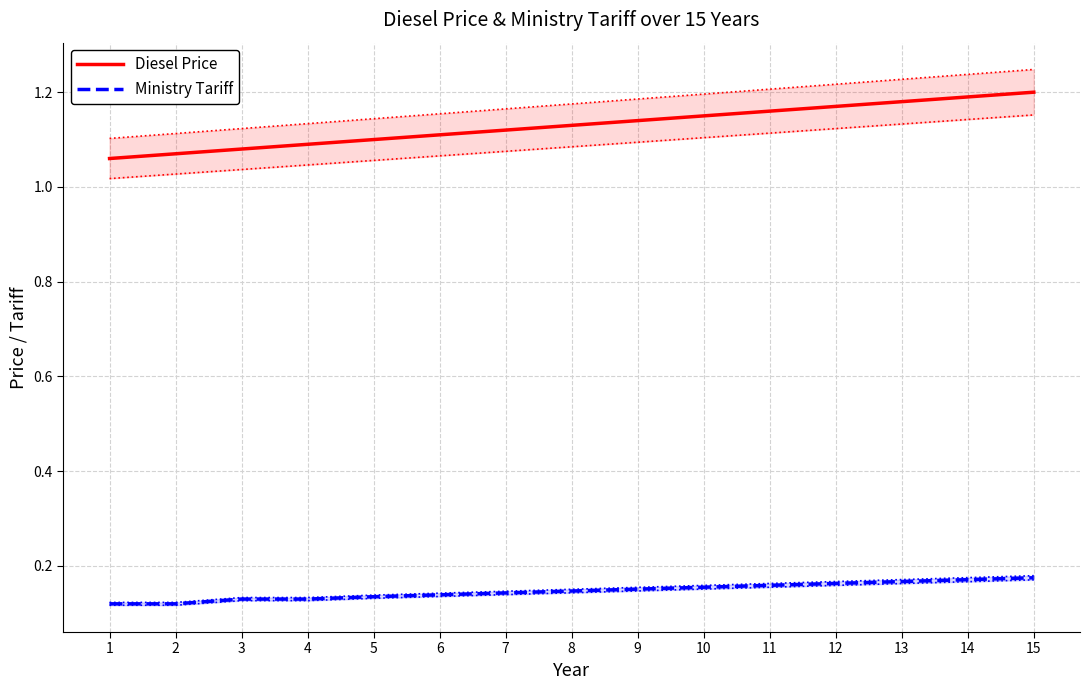

Which series has the largest total across all categories?

Diesel Price